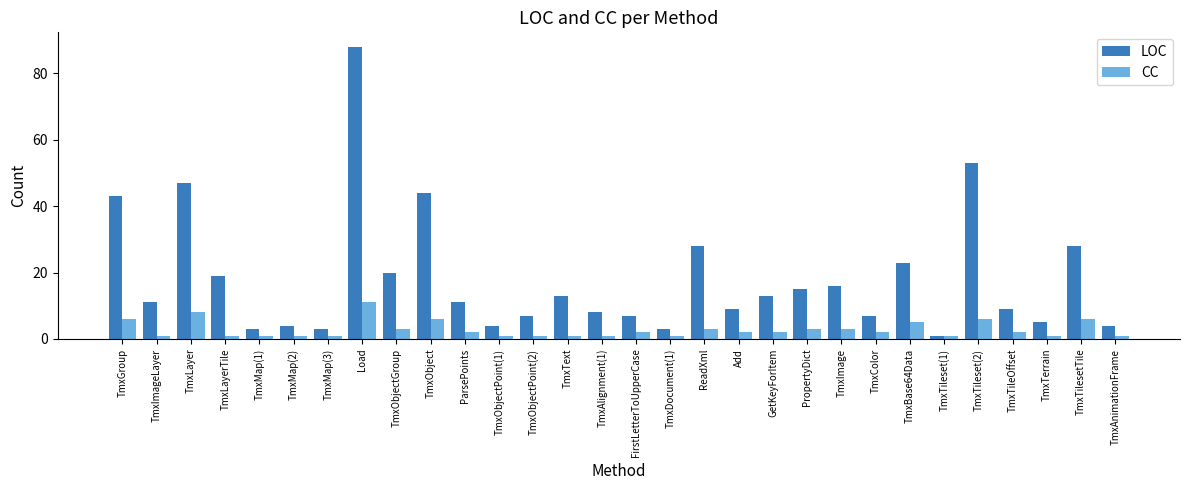

What is the total value across all series at TmxMap(2)?

5